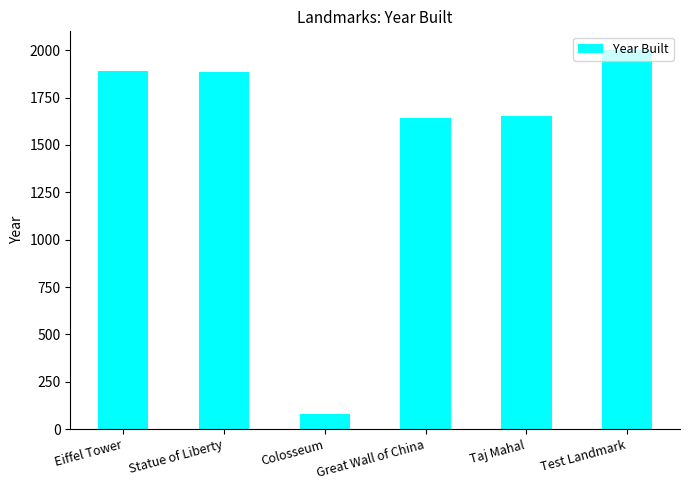

How many values are below 1886?

3